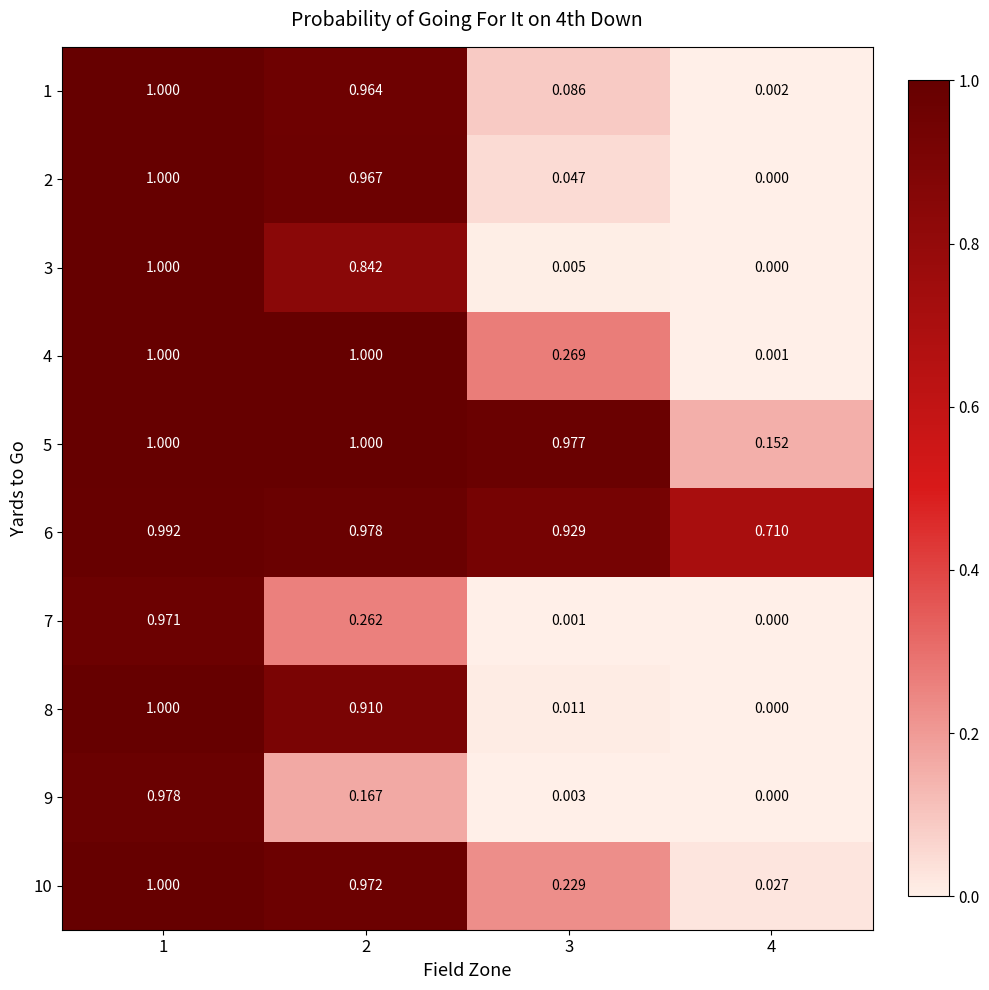

Is the value of 5 at 4 greater than the value of 10 at 2?

No